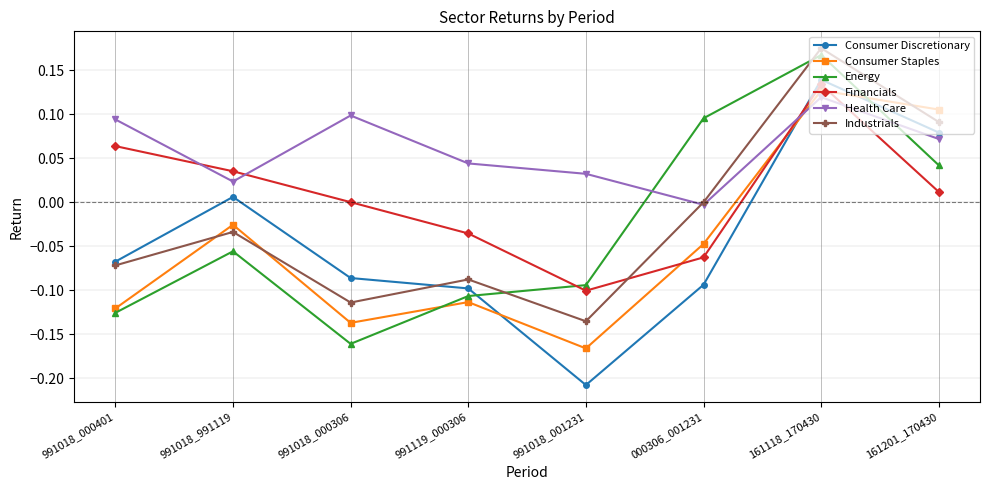

What is the label of the 1st point from the right?

161201_170430